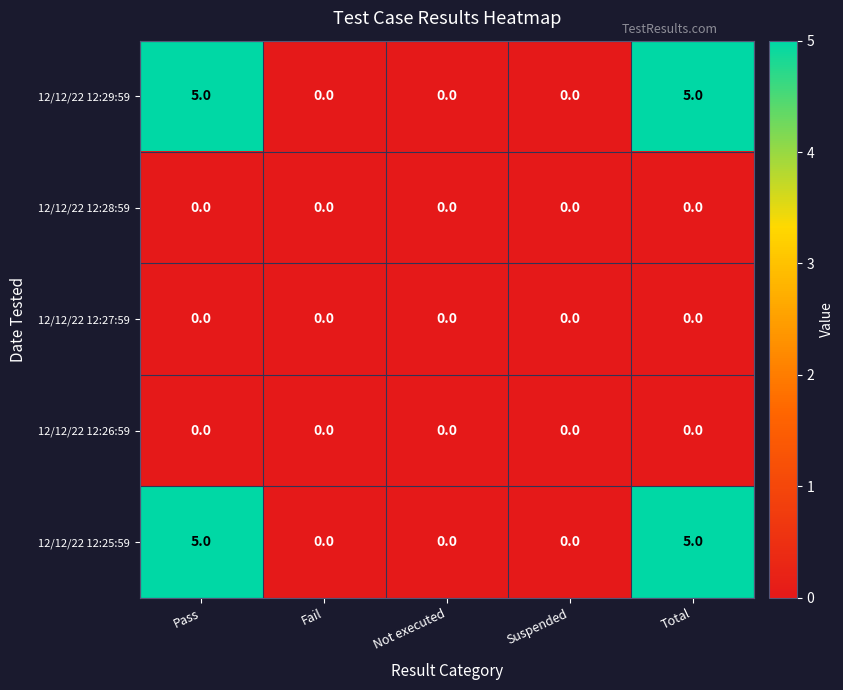

Is it true that 12/12/22 12:27:59 equals 0 at Not executed?

True